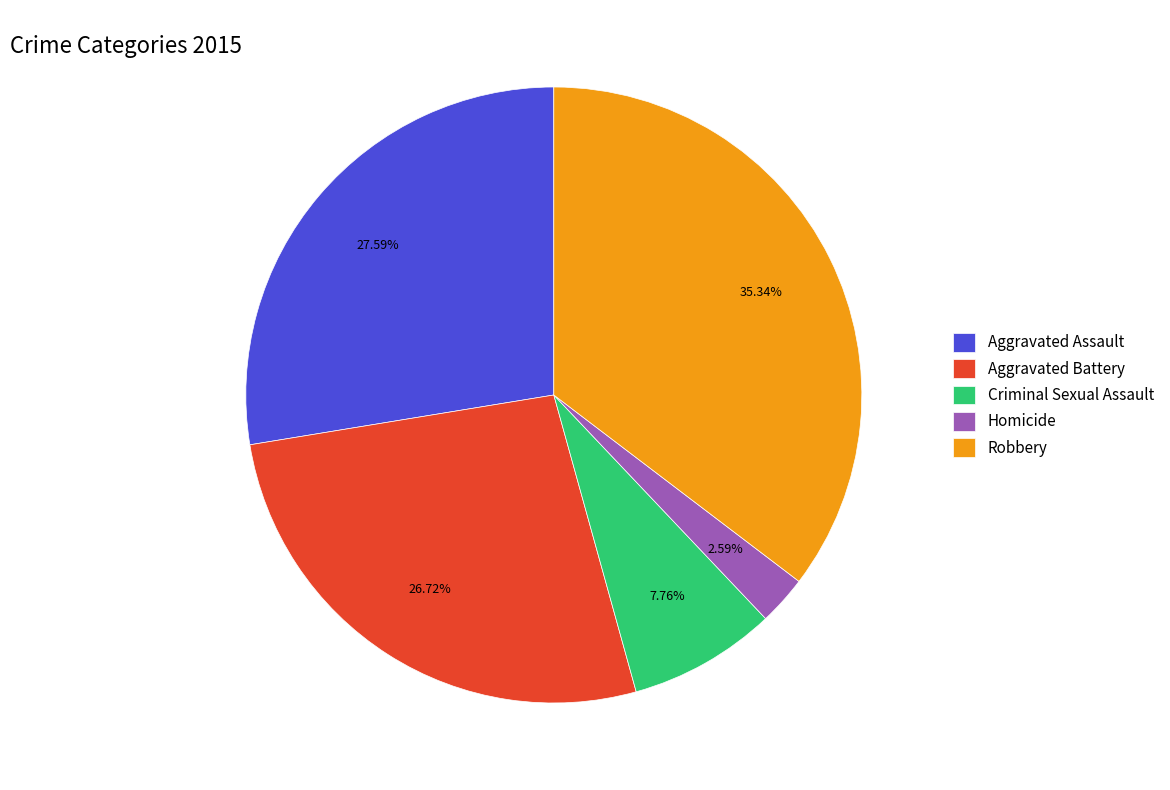

What is the largest slice in the pie chart?

Robbery